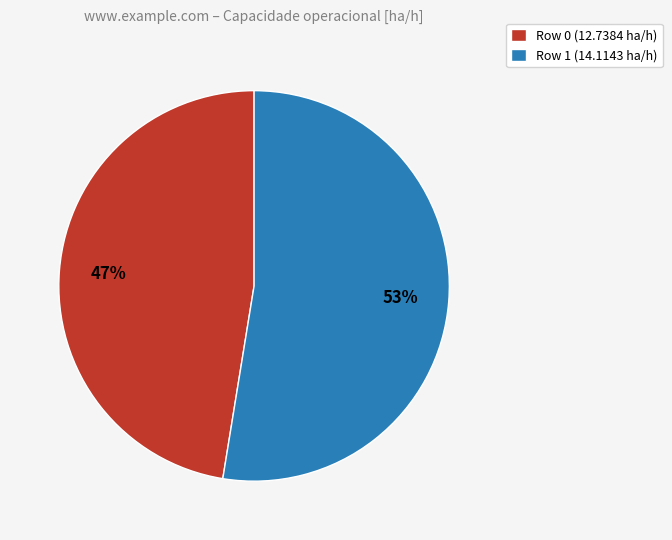

Is it true that Row 1 is 53% of the pie?

True